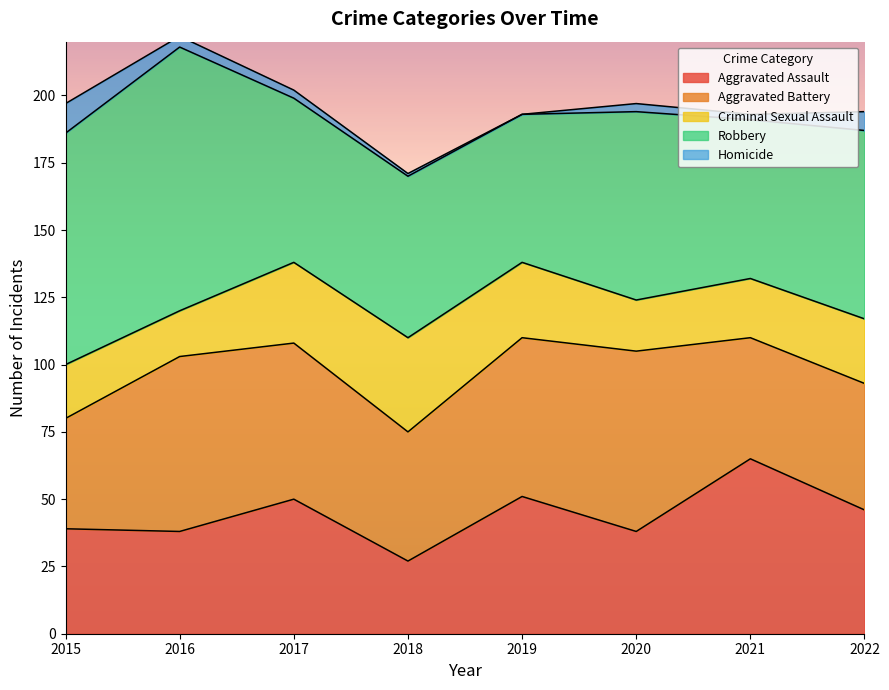

List the series in order of their peak value, highest first.

Robbery, Aggravated Battery, Aggravated Assault, Criminal Sexual Assault, Homicide